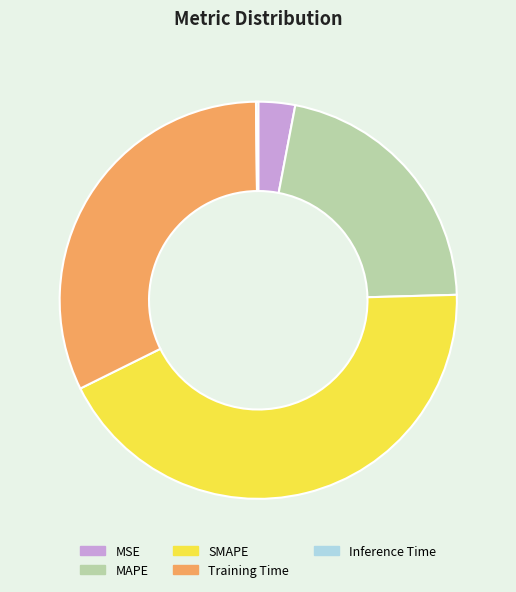

Is there a majority slice in this chart?

No